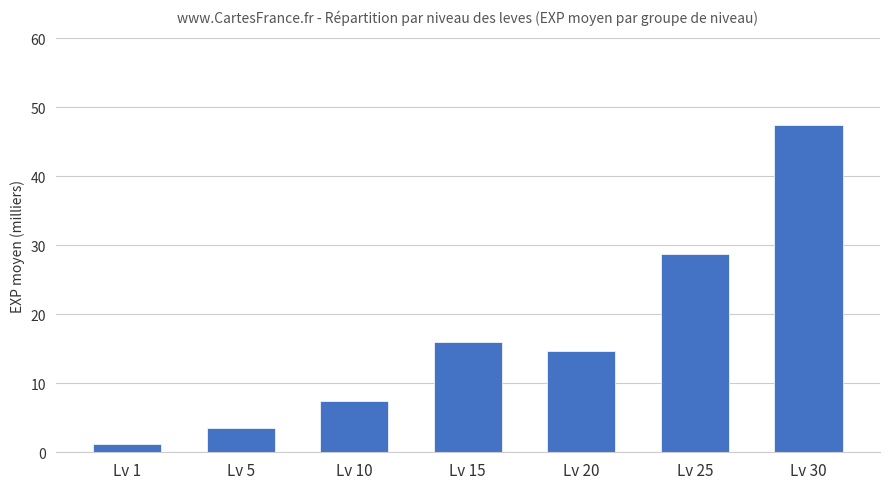

True or false: the data shows 3.5 at Lv 5.

True